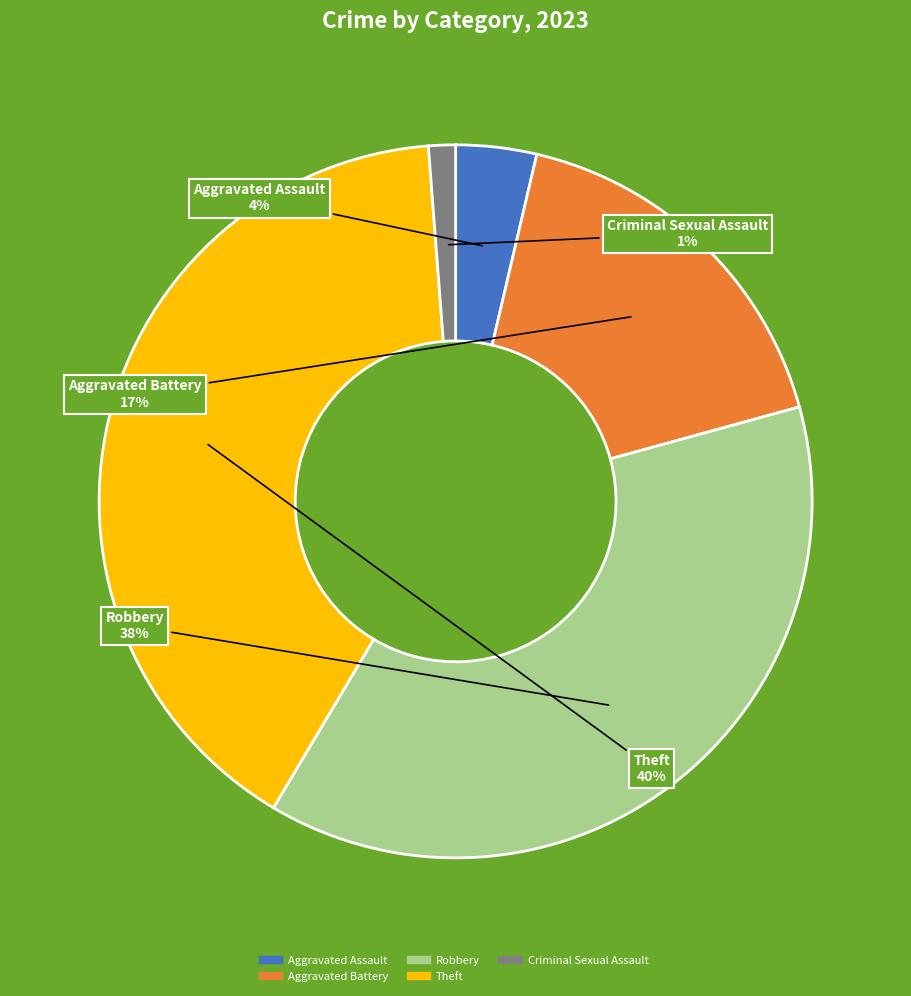

Between Robbery and Criminal Sexual Assault, which is larger?

Robbery